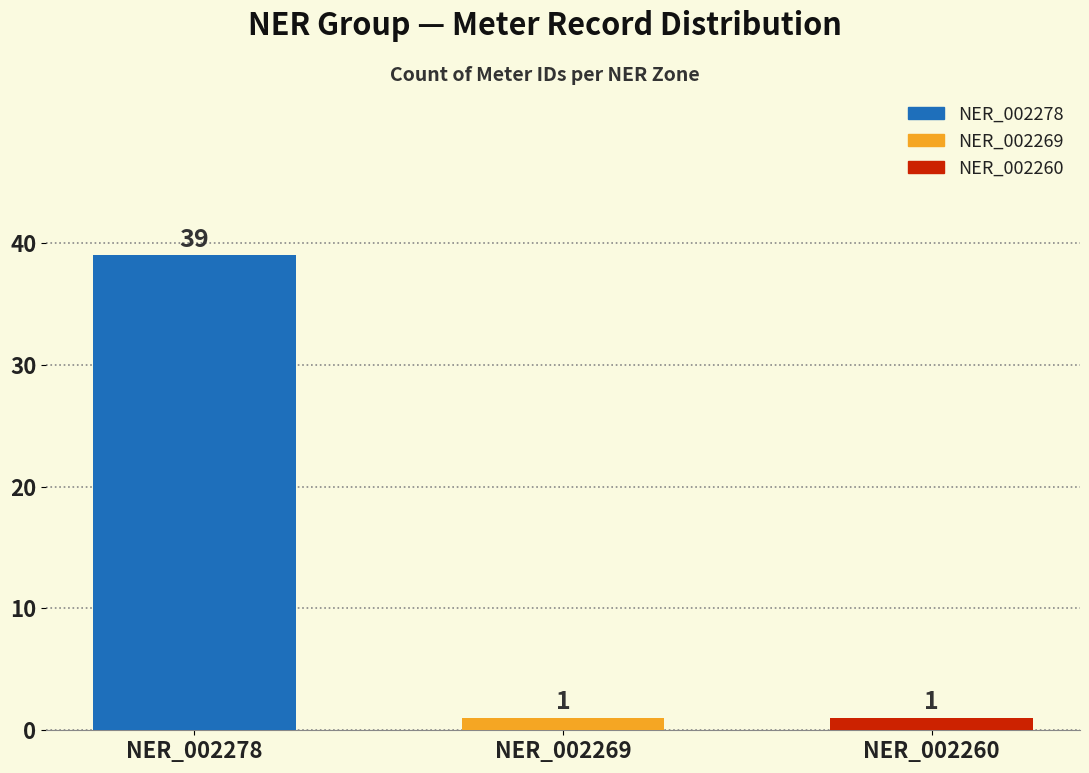

Reading right to left, list all the values displayed in this chart.

1	1	39